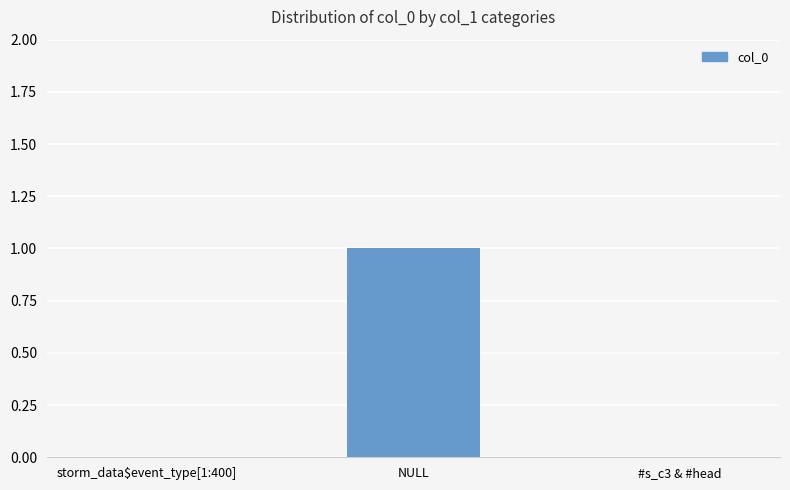

What is the difference between the values at NULL and #s_c3 & #head?

1